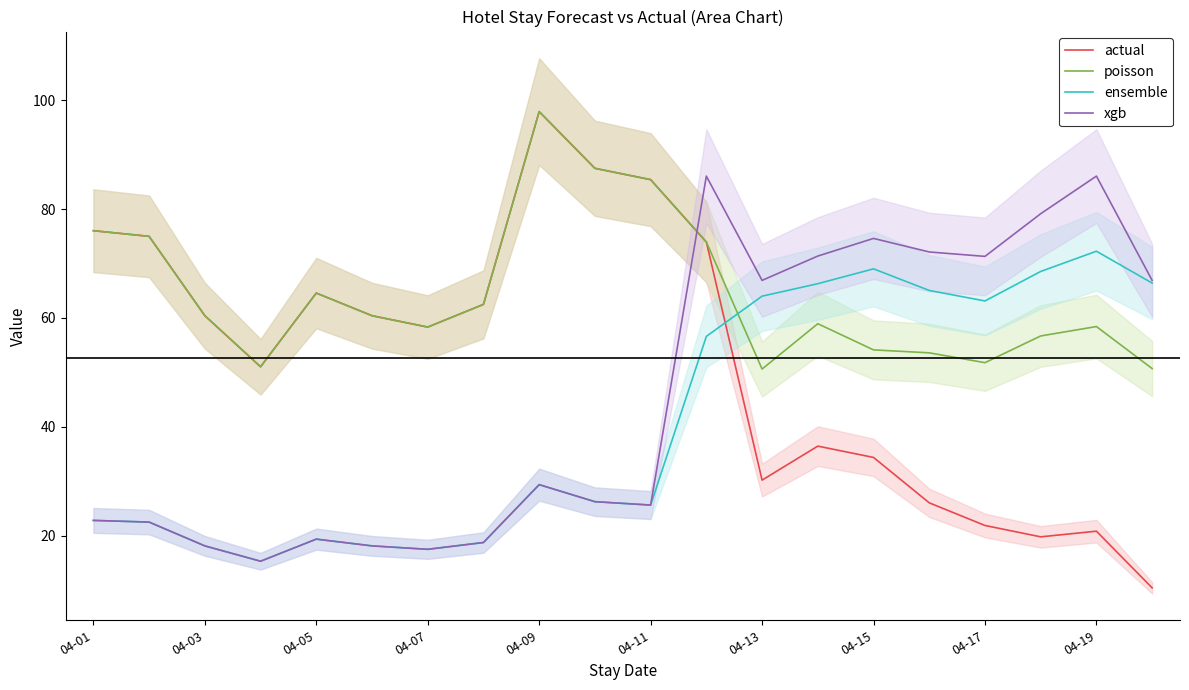

What is the total value across all series at 04-01?

197.7